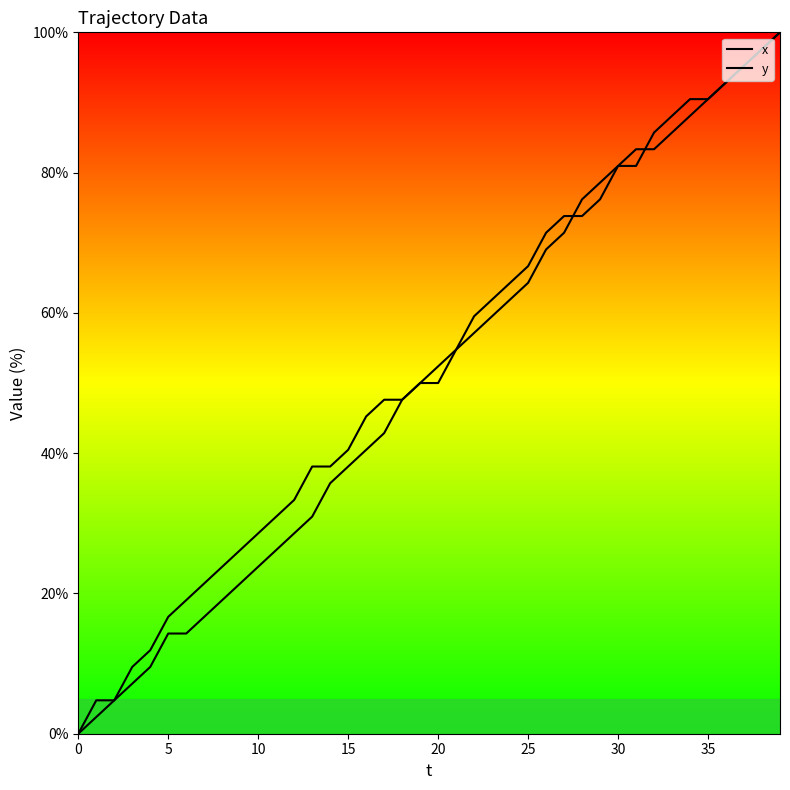

What is the spread (max minus min) of values at 15?

2.4